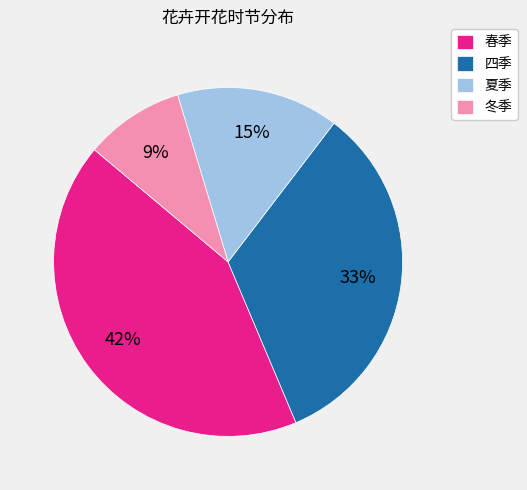

To the nearest percent, what percentage of the pie is 夏季?

15%